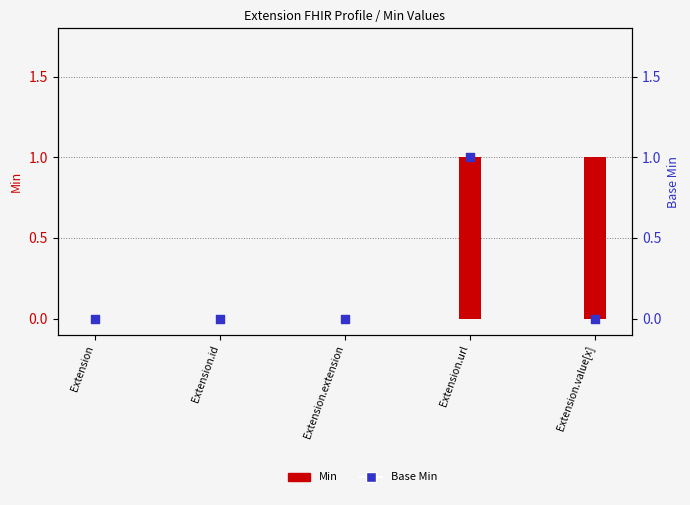

Which series has the largest Y range (max minus min)?

Min